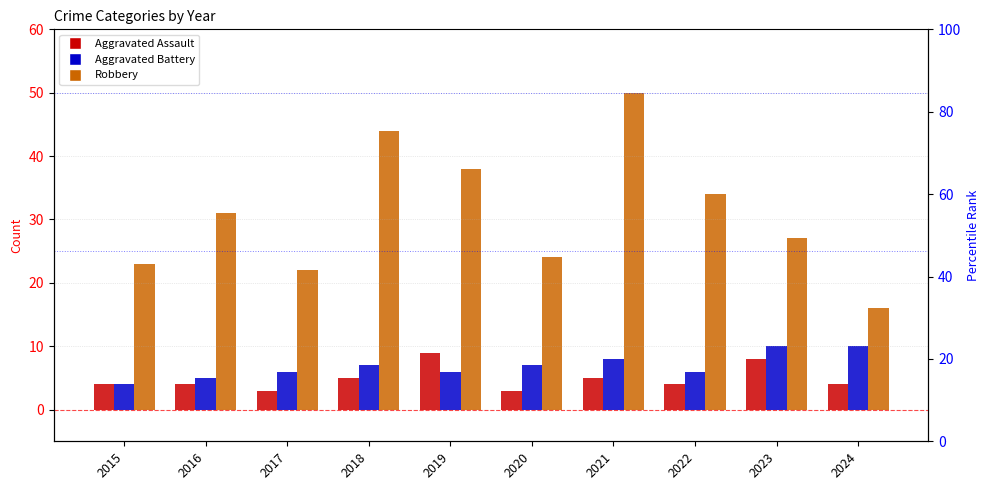

What is the greatest value displayed?

50